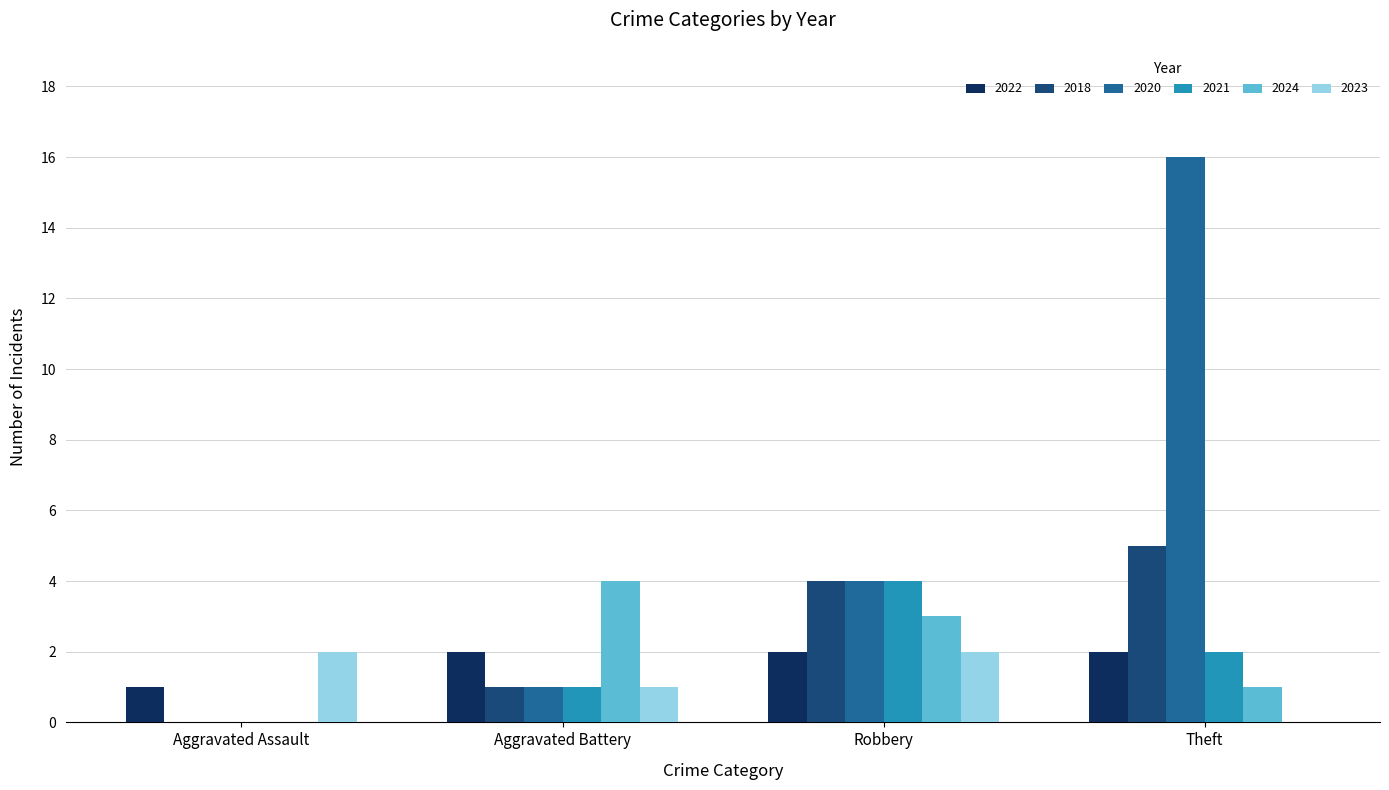

What is the greatest value displayed?

16